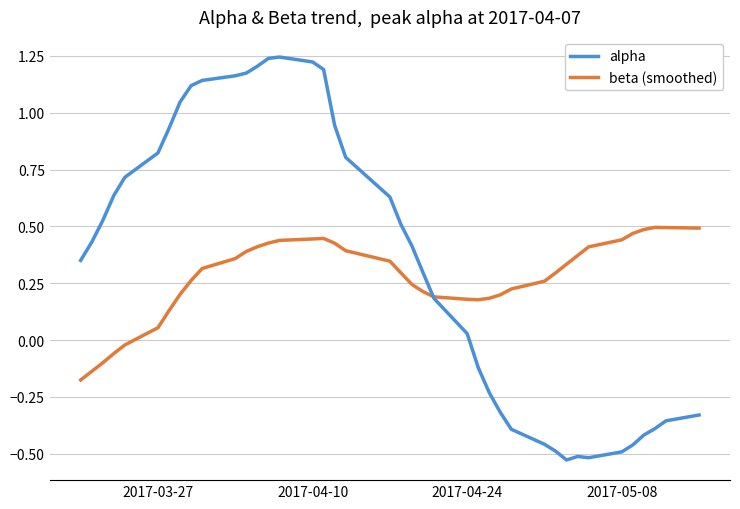

Rank the series by their maximum value, from highest to lowest.

alpha, beta (smoothed)